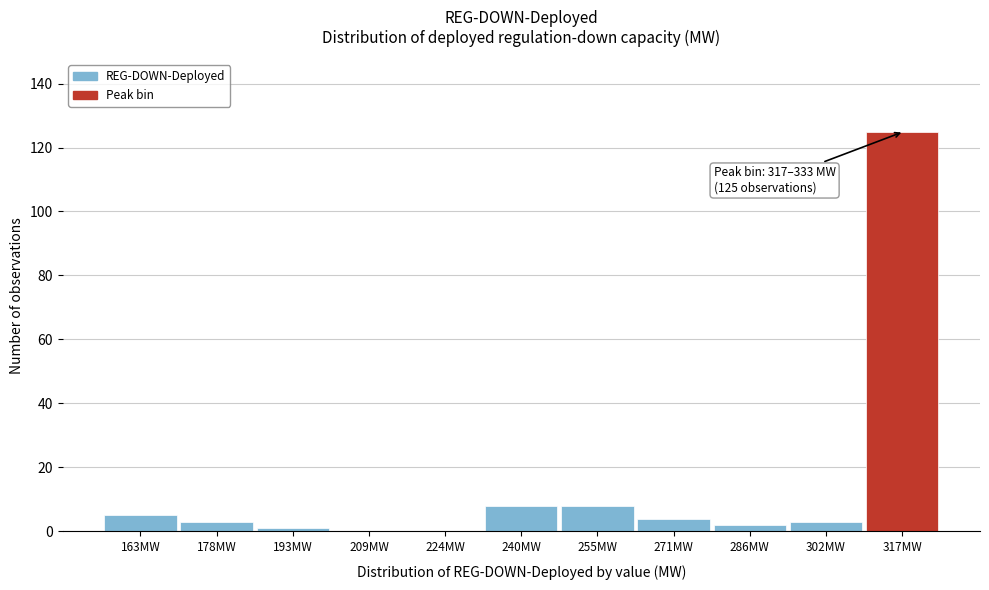

Reading left to right, extract all data points from this chart.

163MW=5	178MW=3	193MW=1	209MW=0	224MW=0	240MW=8	255MW=8	271MW=4	286MW=2	302MW=3	317MW=125